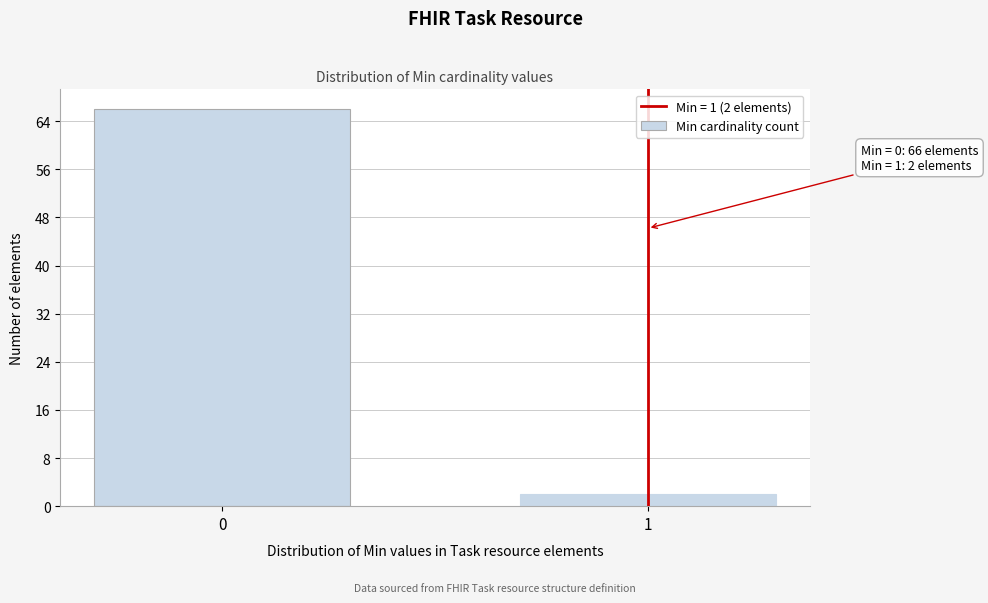

Reading left to right, list all the values displayed in this chart.

0=66	1=2